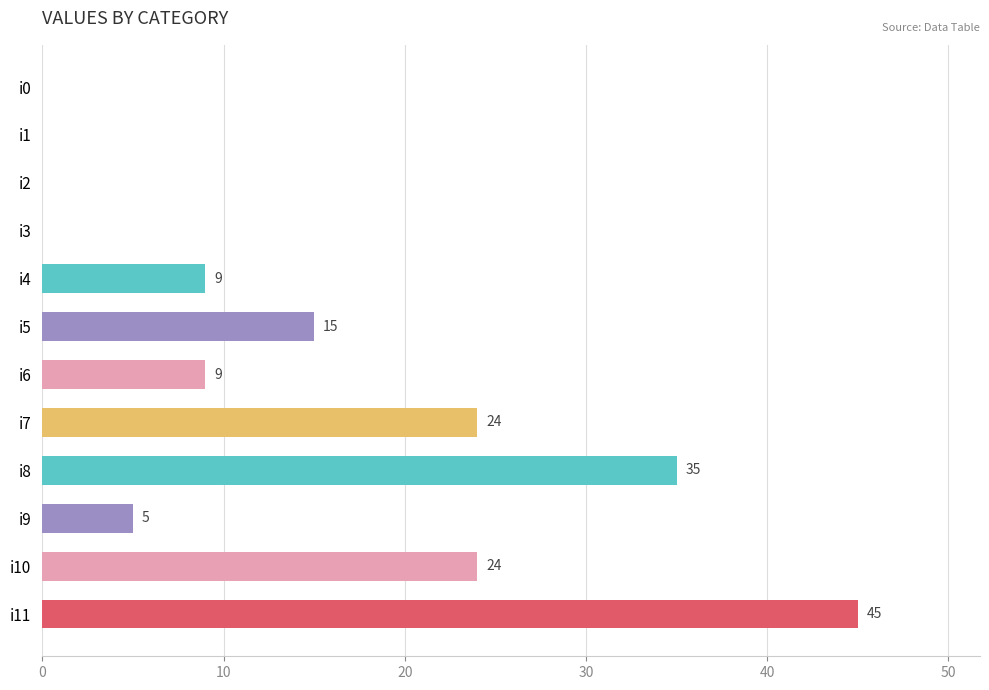

What is the sum of the values at i5 and i1?

15